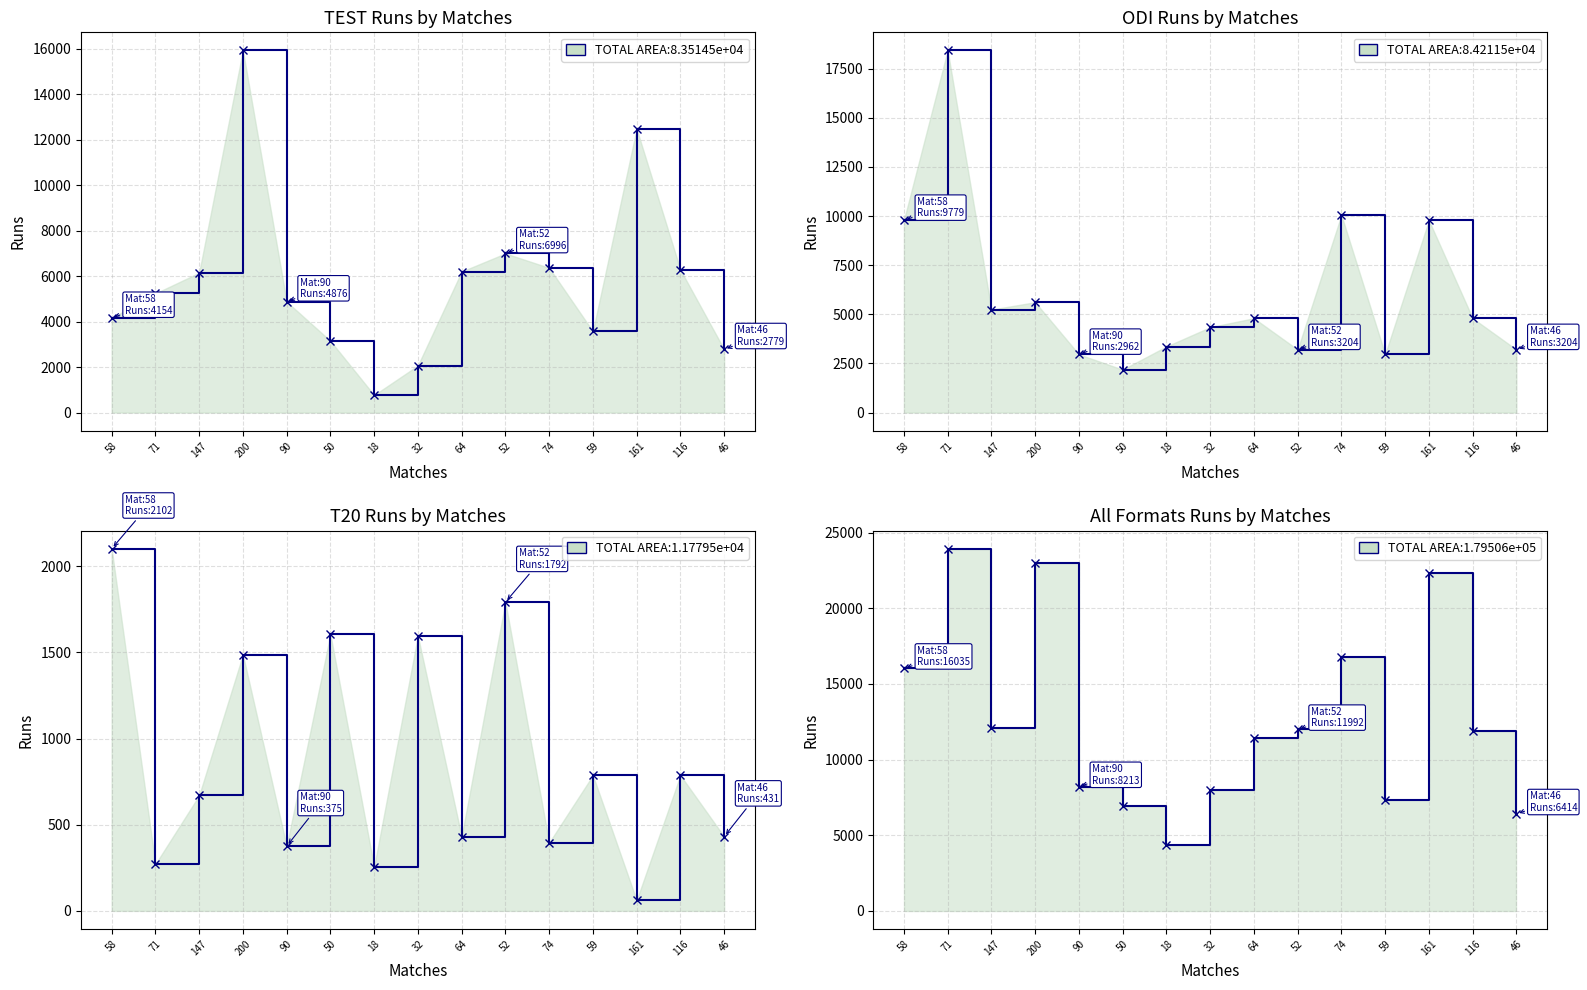

Between 74 and 161, which is larger?

161